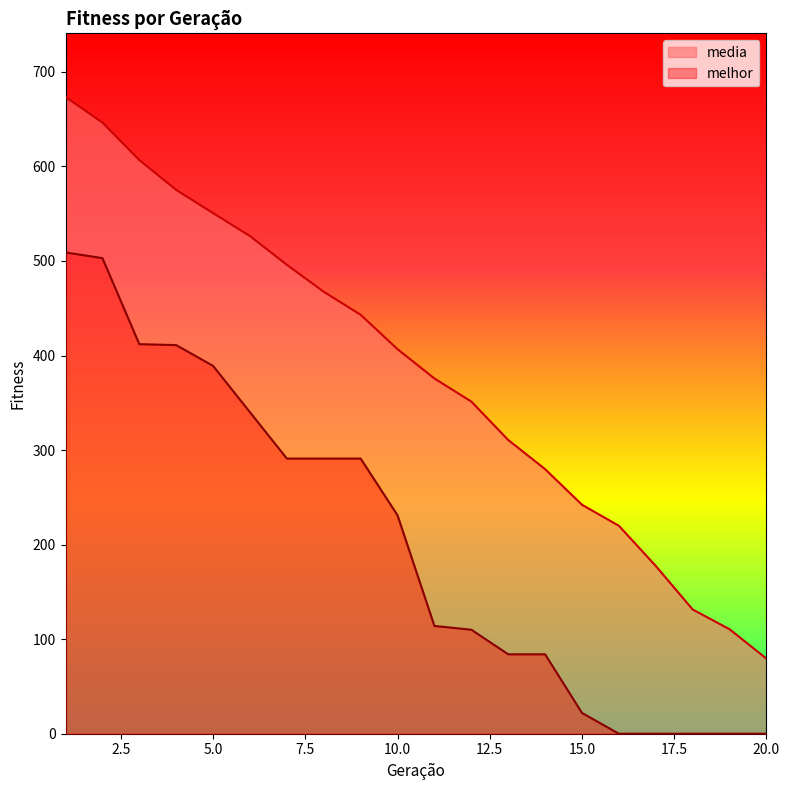

What is the difference between the second highest and second lowest values in the media series?

535.9